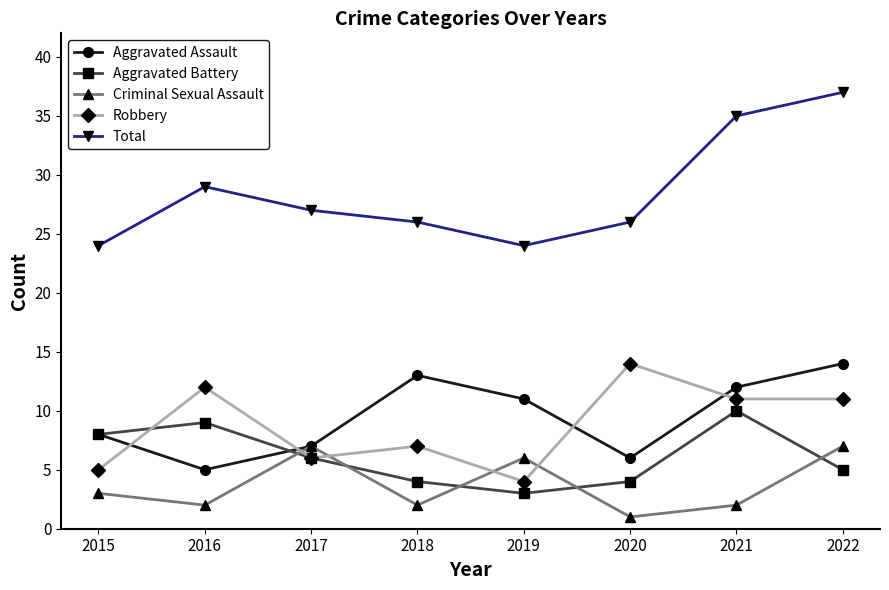

What is the smallest value displayed?

1